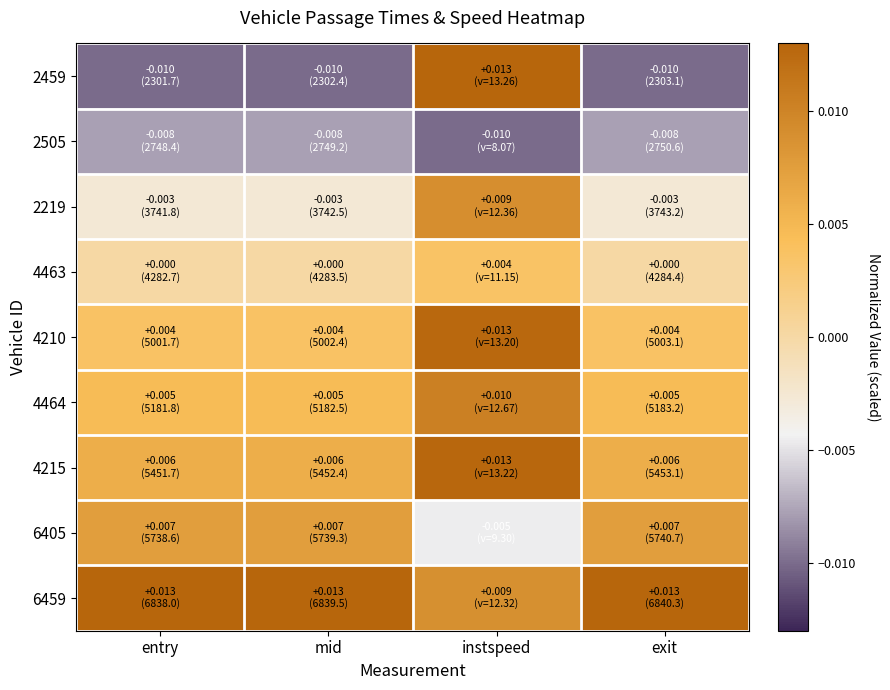

Which has a higher value, instspeed or entry?

instspeed